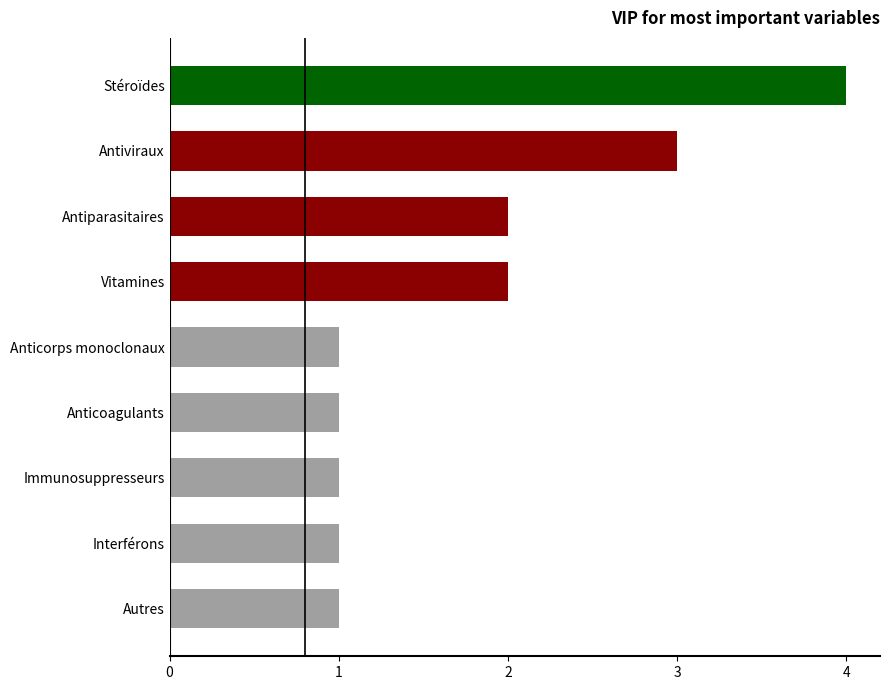

At which category does the chart reach its peak across all series?

Stéroïdes